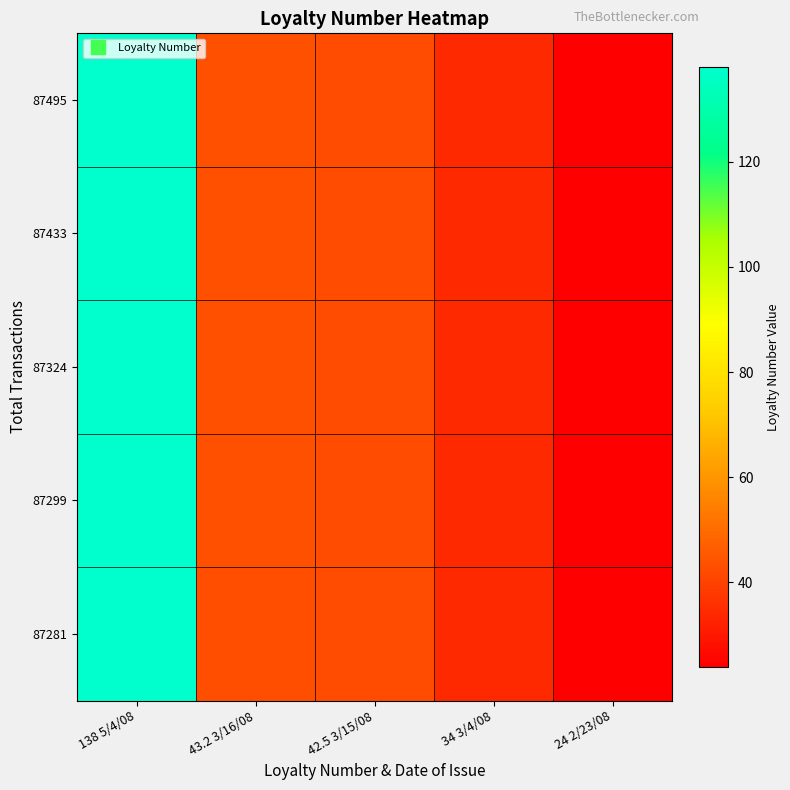

Which category has the lowest value across all series?

24 2/23/08